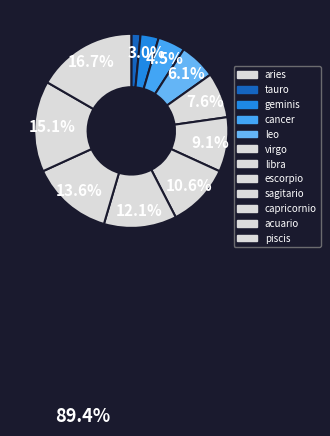

Does any single category account for the majority?

No